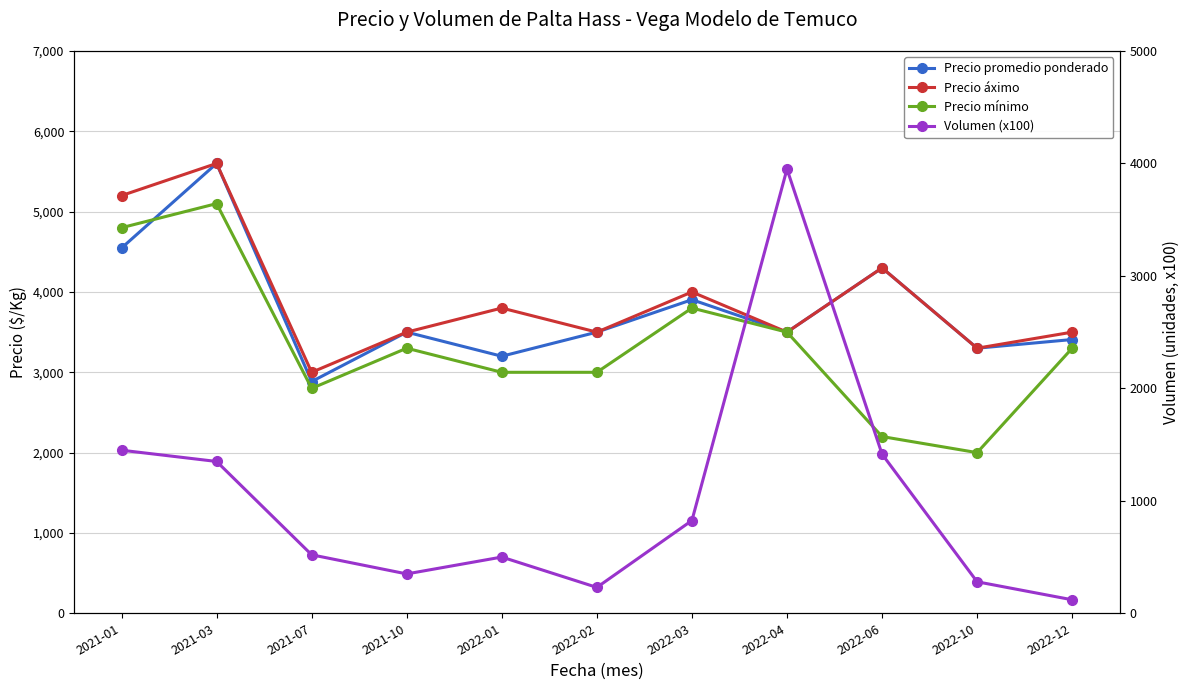

Where does the Precio mínimo series first go above 3300?

2021-01